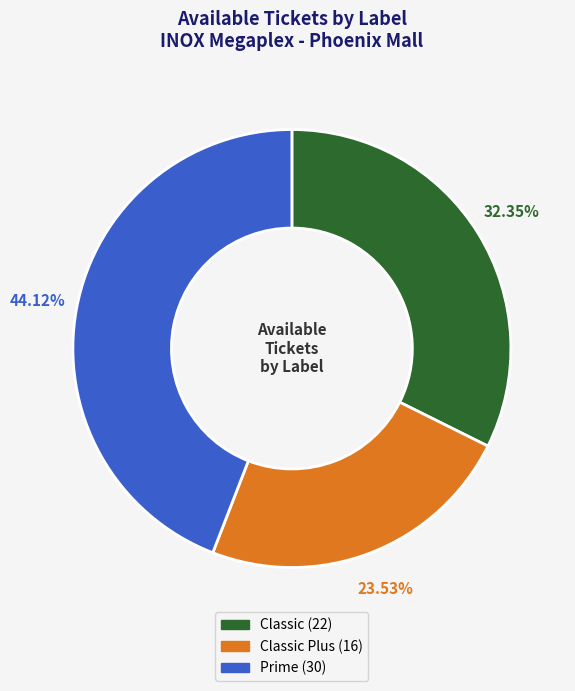

How many slices are in this pie chart?

3